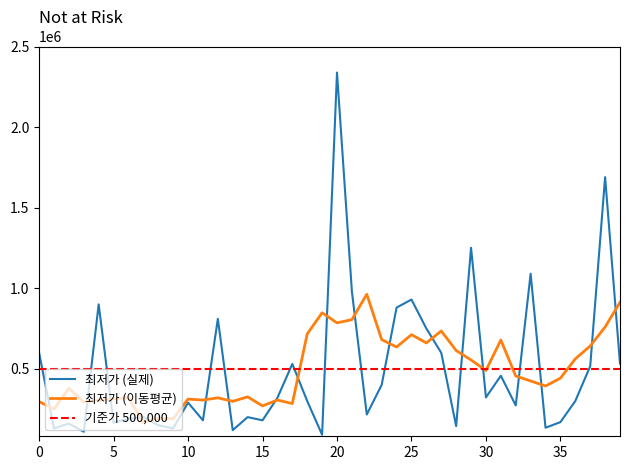

True or false: the data shows 199000 at 7.

True